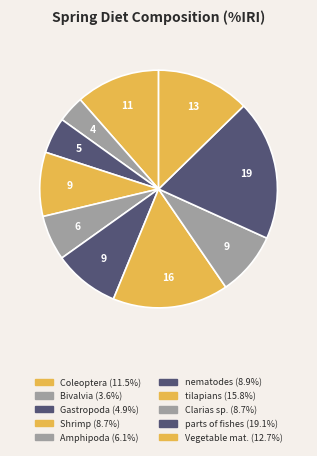

How many slices are in this pie chart?

10